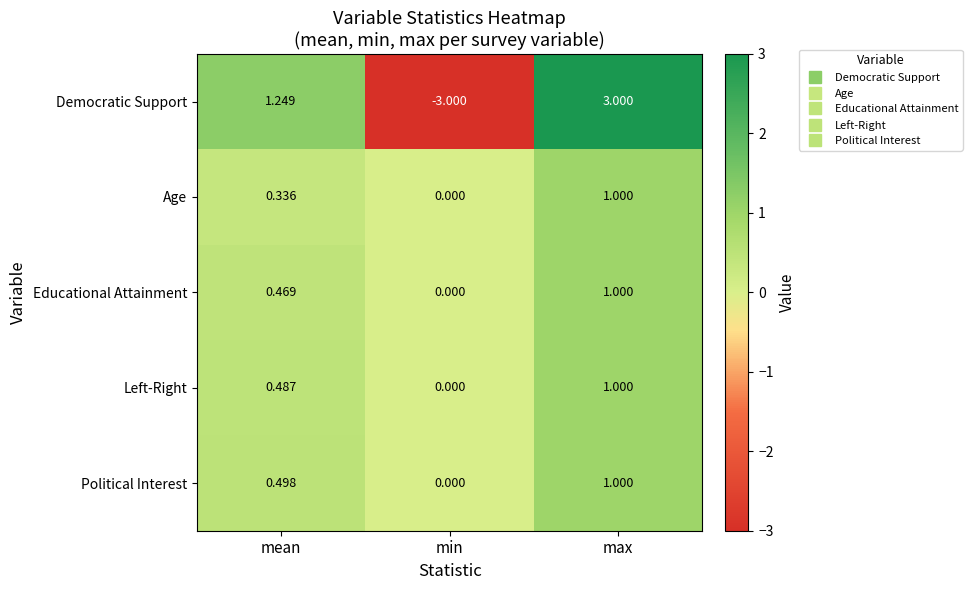

At which category does the chart reach its minimum across all series?

min